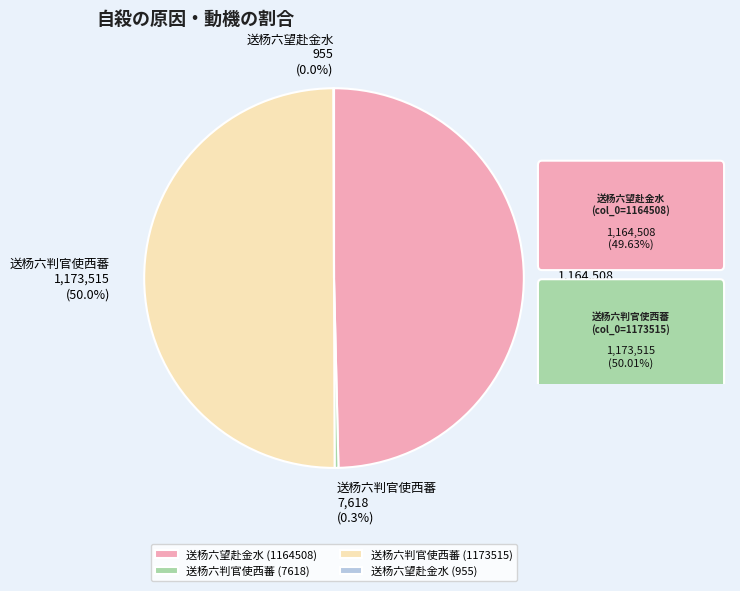

Which slice represents more than half of the pie?

送杨六判官使西蕃 (1173515)